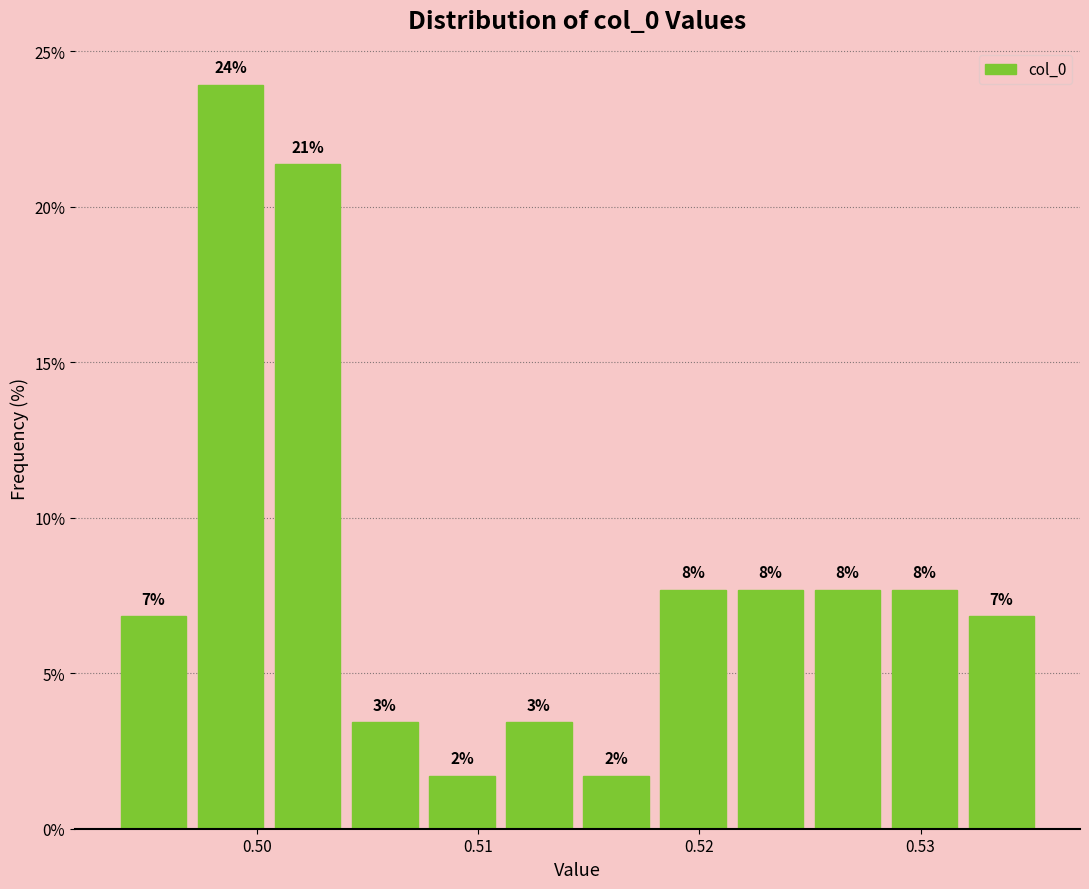

Around what value on the x-axis is the tallest bar? Give the approximate position of its centre, as read against the axis.

0.499